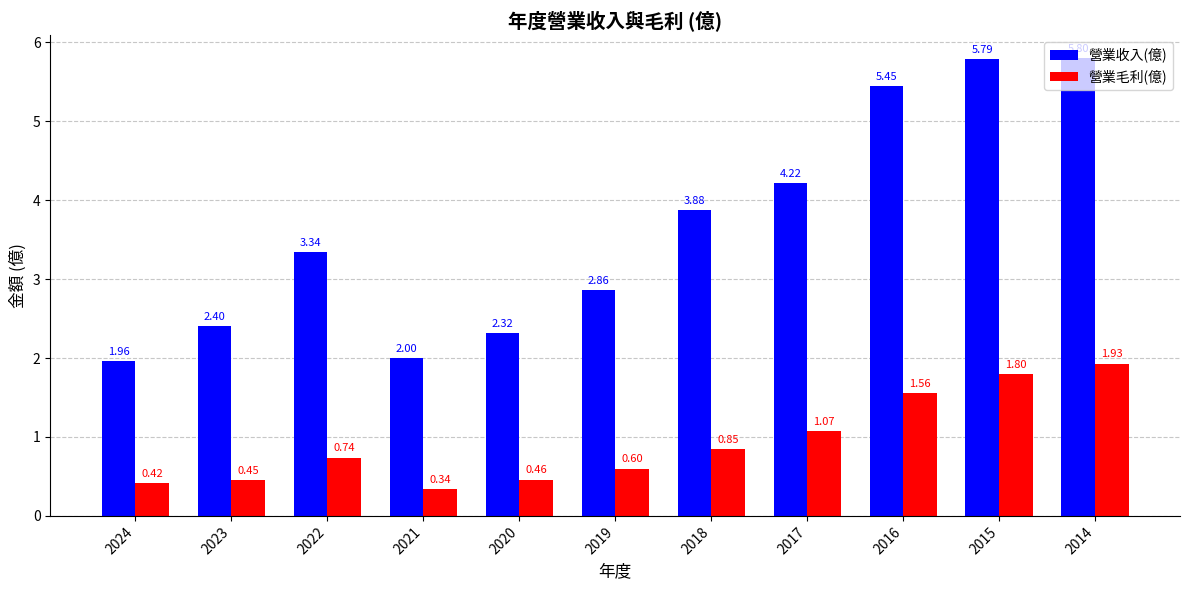

What is the sum of all 營業收入(億) values?

40.0